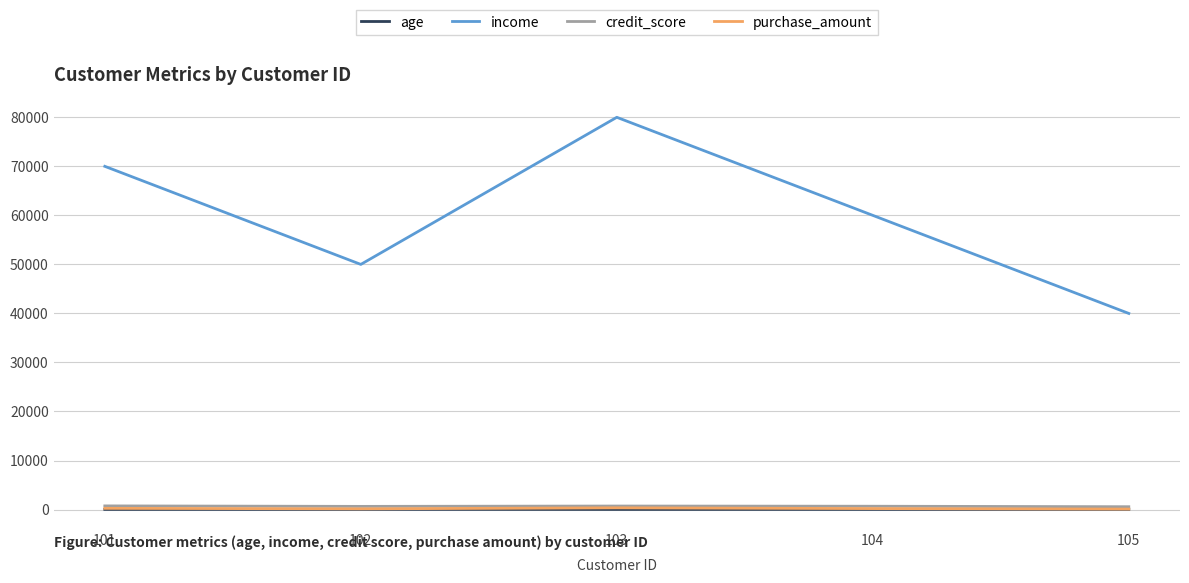

True or false: income and credit_score cross at least once.

False